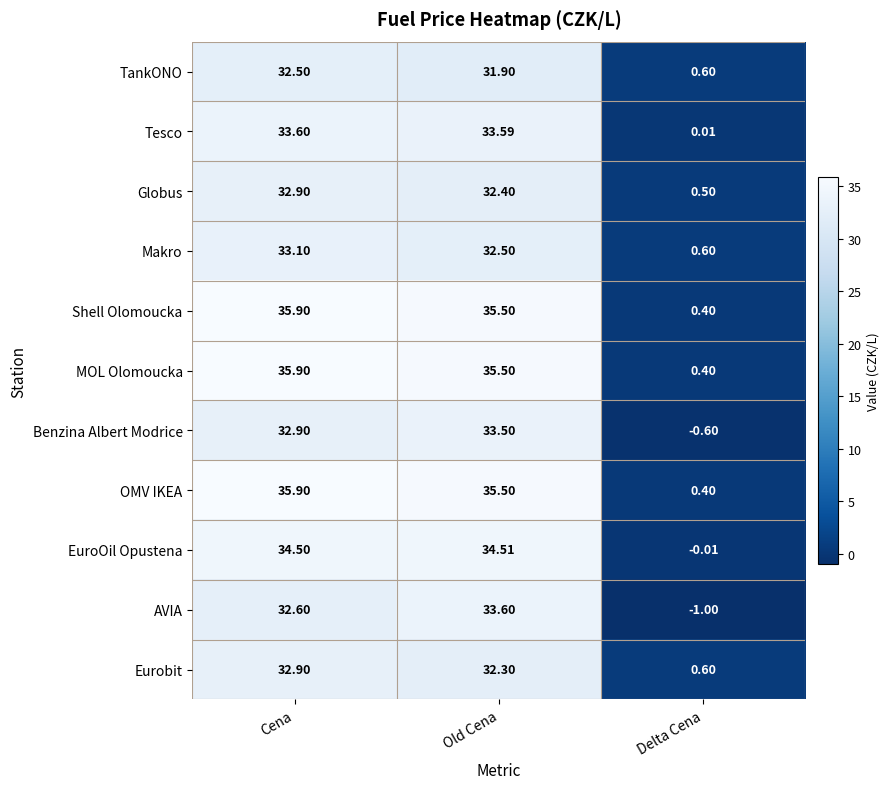

Which category has the lowest value across all series?

Delta Cena